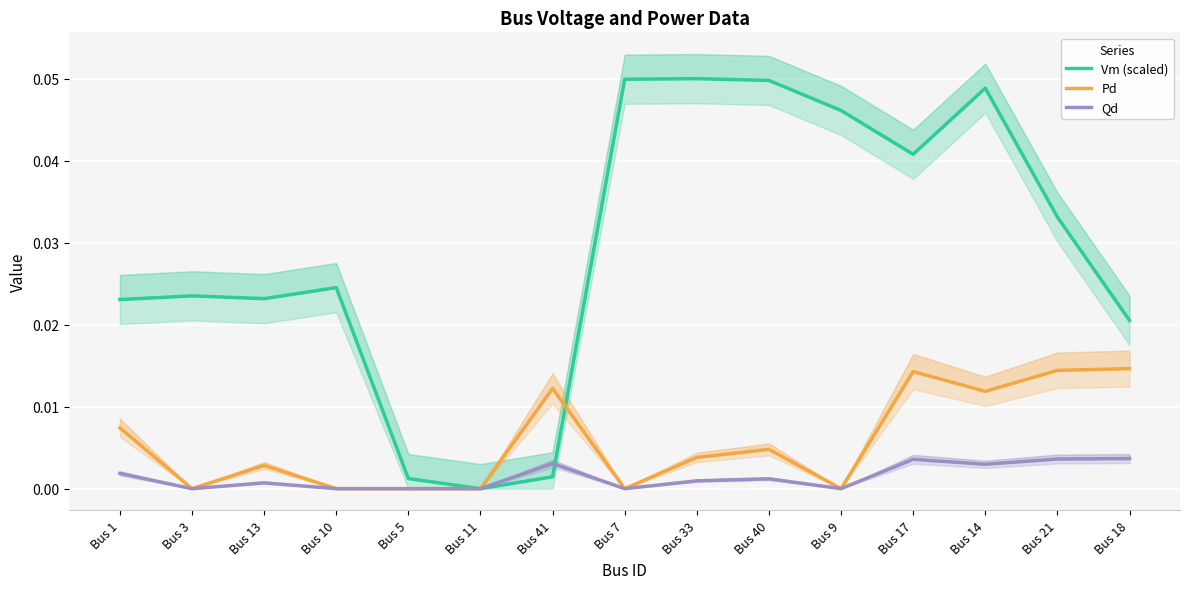

At which category is the sum across all series the highest?

Bus 14